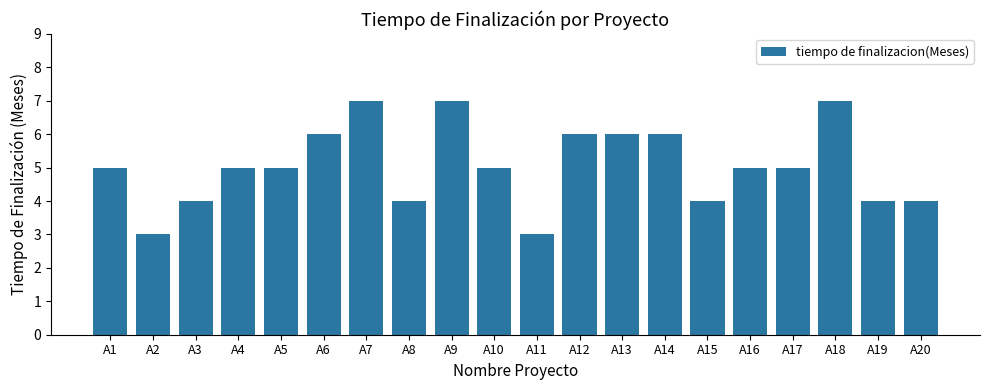

How many bars are there in total?

20